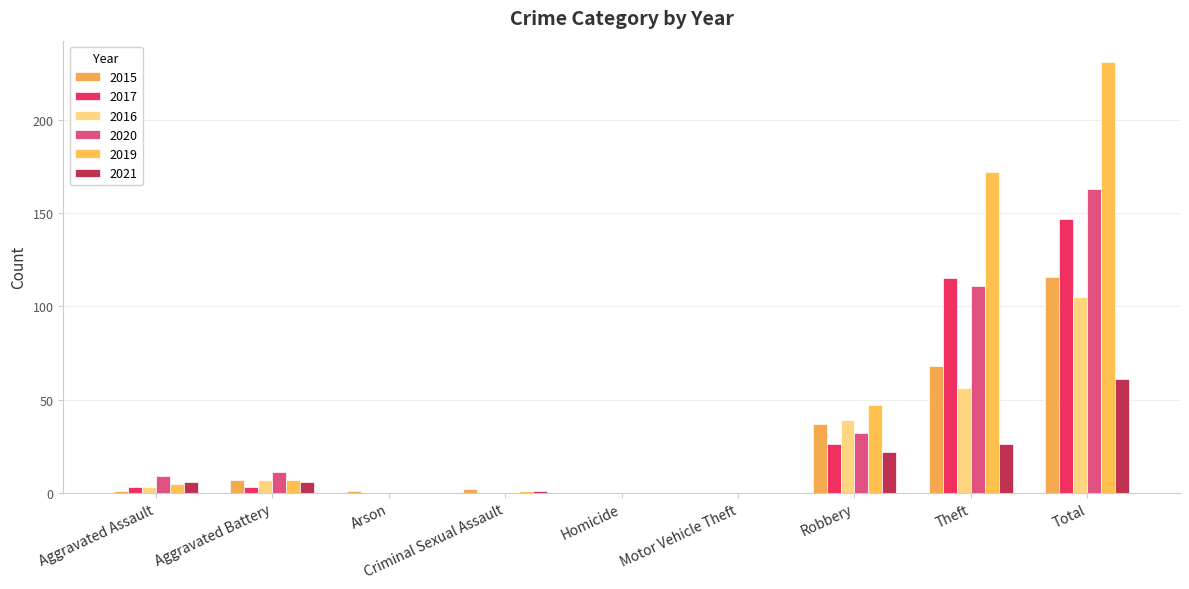

Is it true that 2019 equals 47 at Robbery?

True